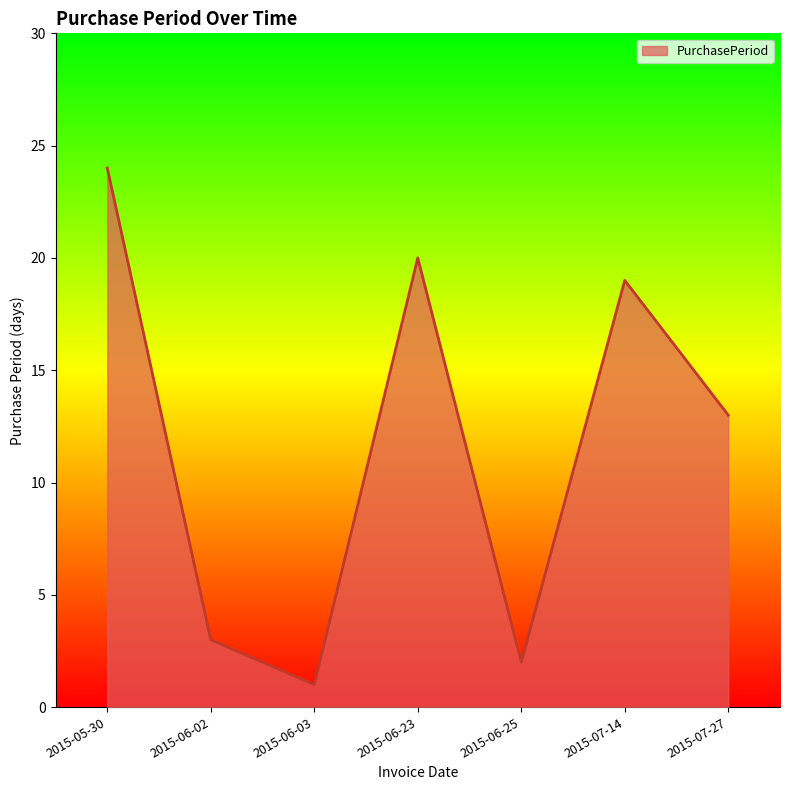

Reading left to right, transcribe all the data shown in this chart.

24	3	1	20	2	19	13